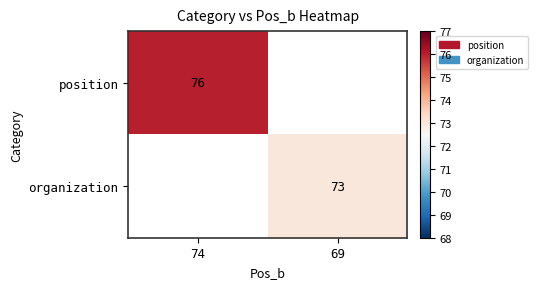

Count the number of data series in this chart.

2